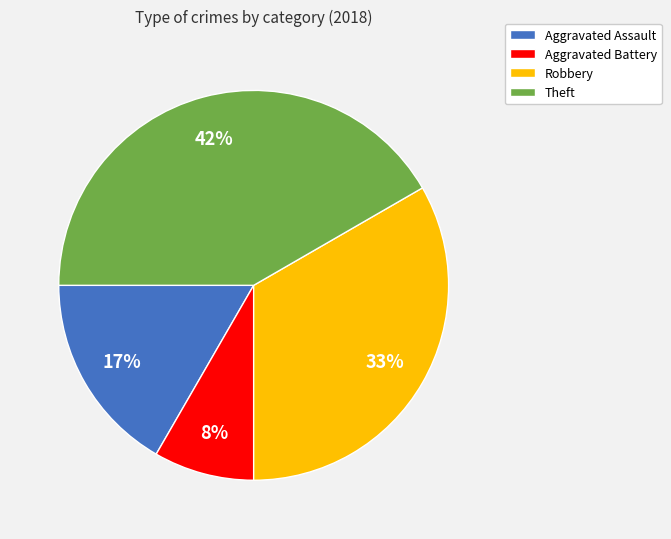

Count the number of slices in the pie.

4